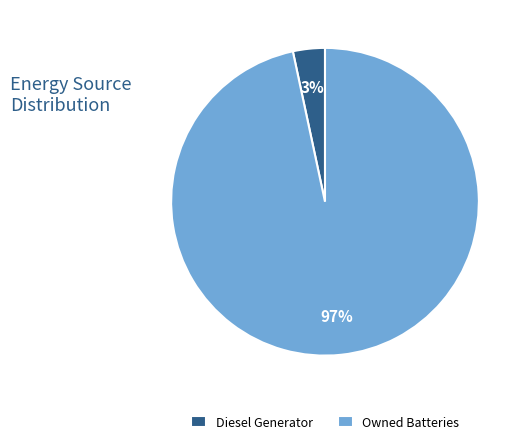

Combined, do Owned Batteries and Diesel Generator account for over 50%?

Yes